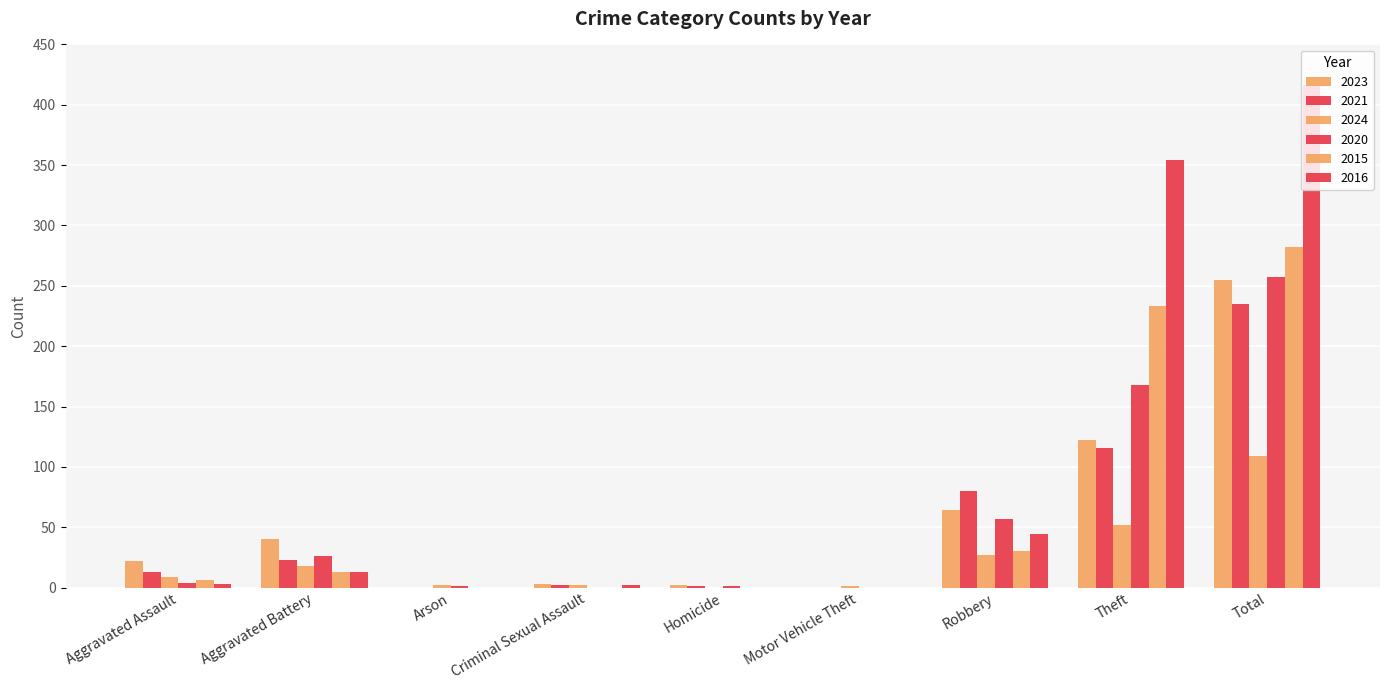

Between Homicide and Criminal Sexual Assault, which is larger?

Criminal Sexual Assault